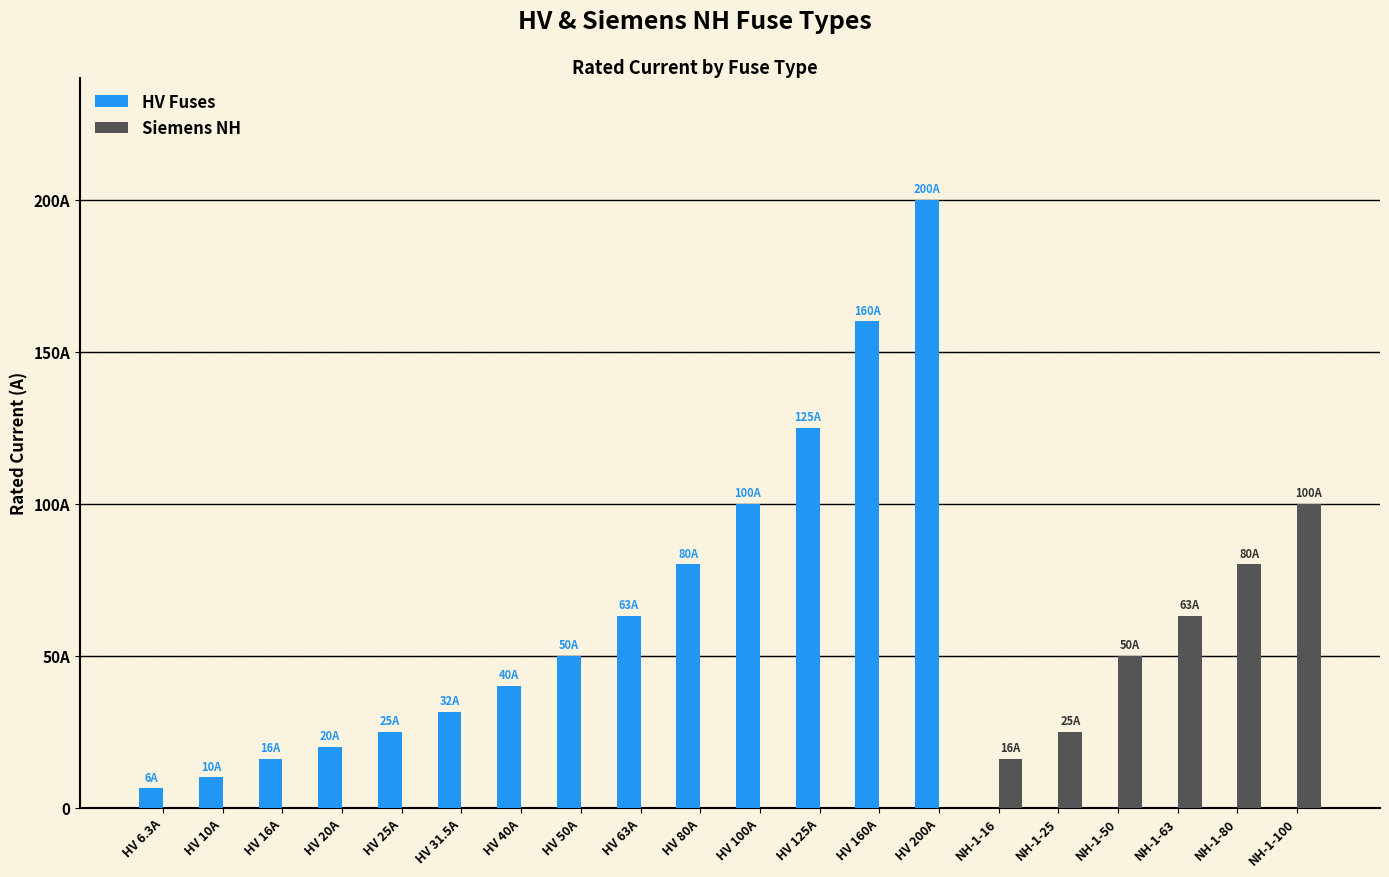

What are all the series names shown in the legend?

HV Fuses, Siemens NH